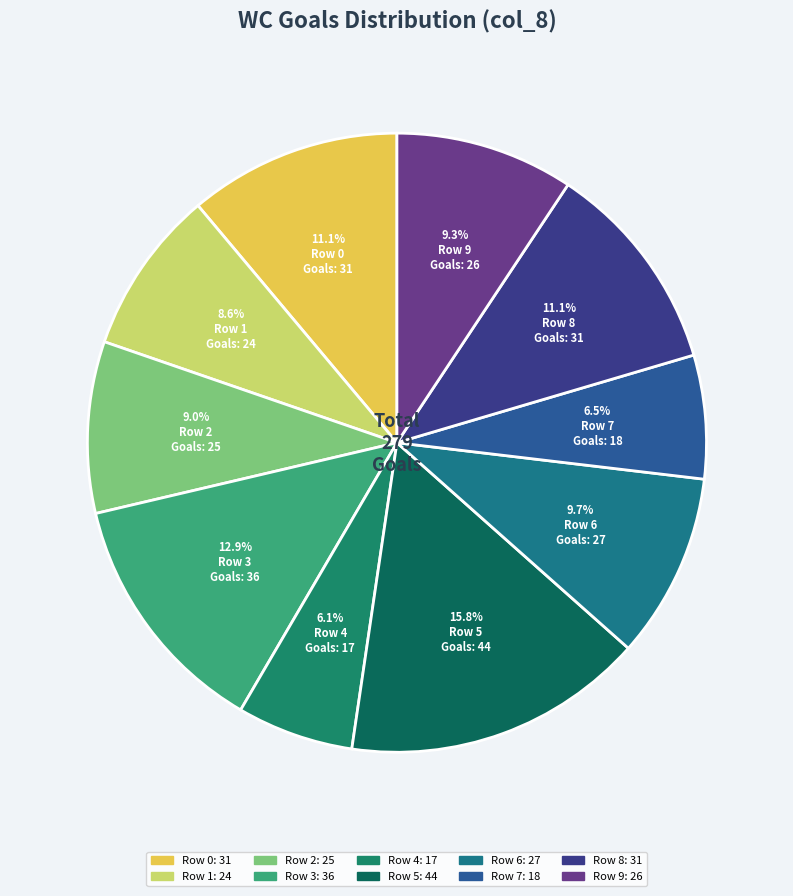

Is Row 2 the majority of the pie?

No